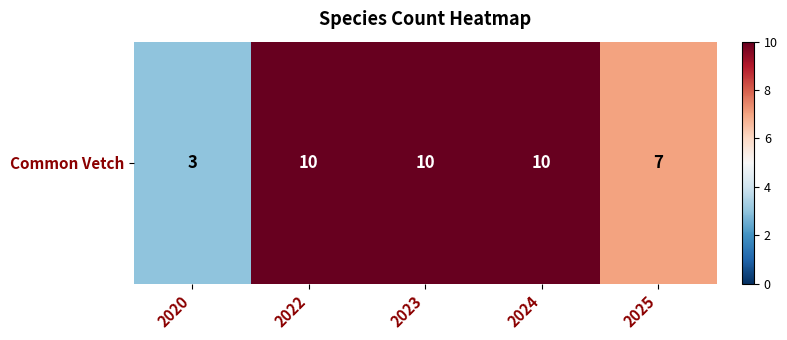

Approximately how many times larger is the value at 2025 compared to 2020?

2.3